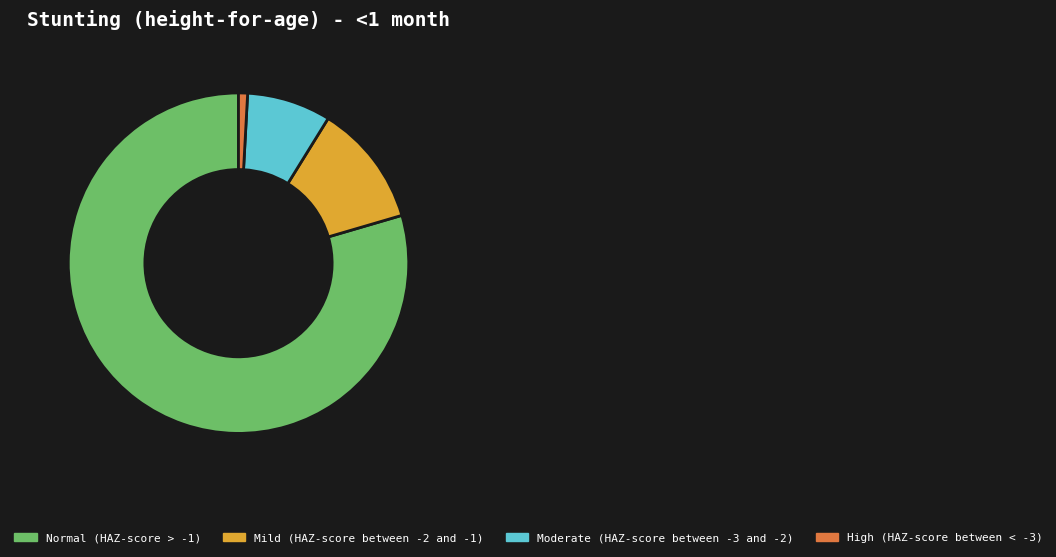

Rank the categories by value from highest to lowest.

Normal (HAZ-score > -1), Mild (HAZ-score between -2 and -1), Moderate (HAZ-score between -3 and -2), High (HAZ-score between < -3)